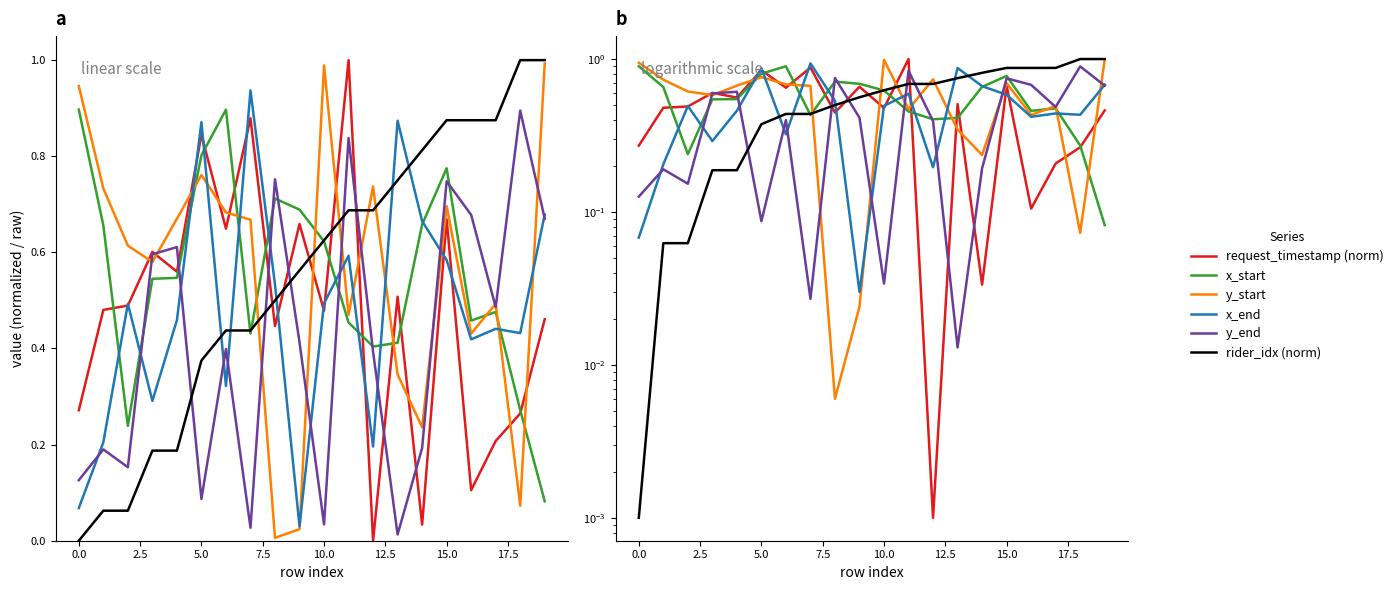

After their last crossing, which series has the higher values: y_start or y_end?

y_start